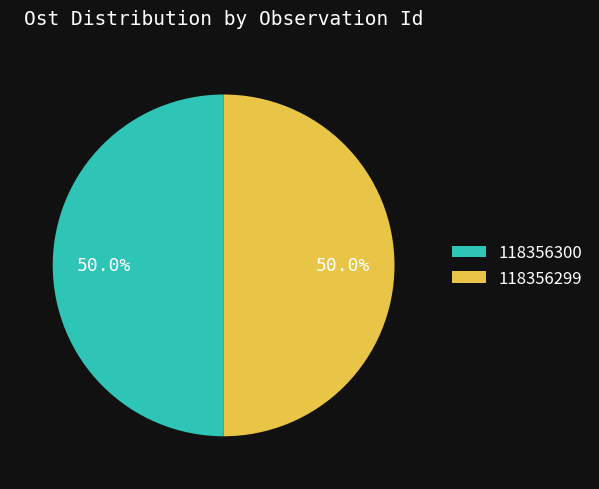

Approximately how many times larger is the value at 118356300 compared to 118356299?

1.0